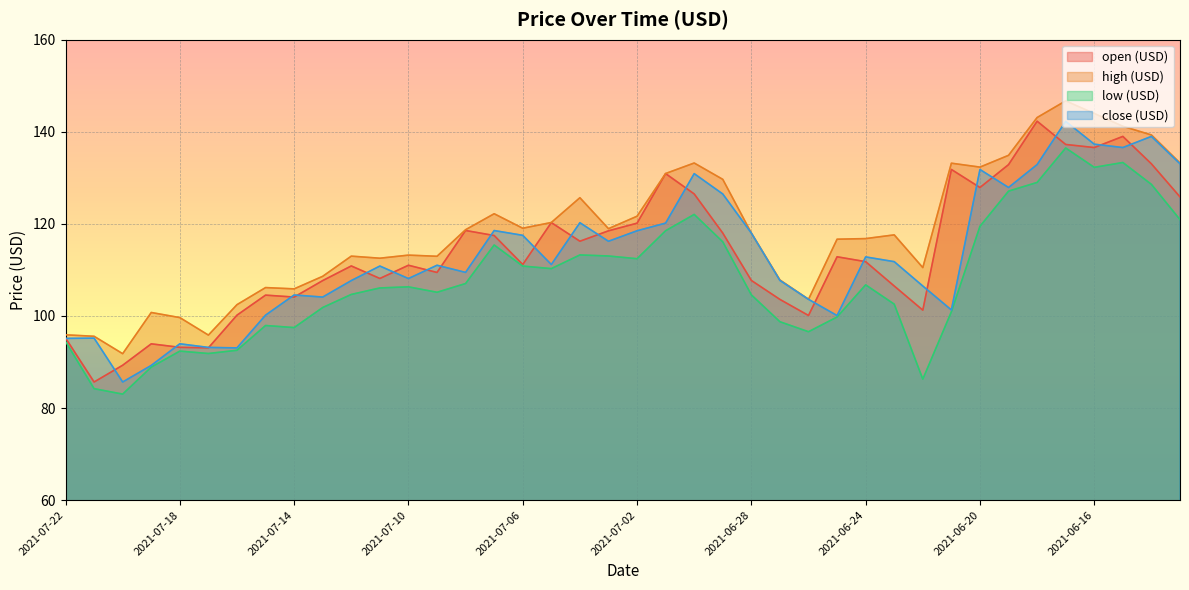

What is the label of the 3rd point from the right?

2021-06-15